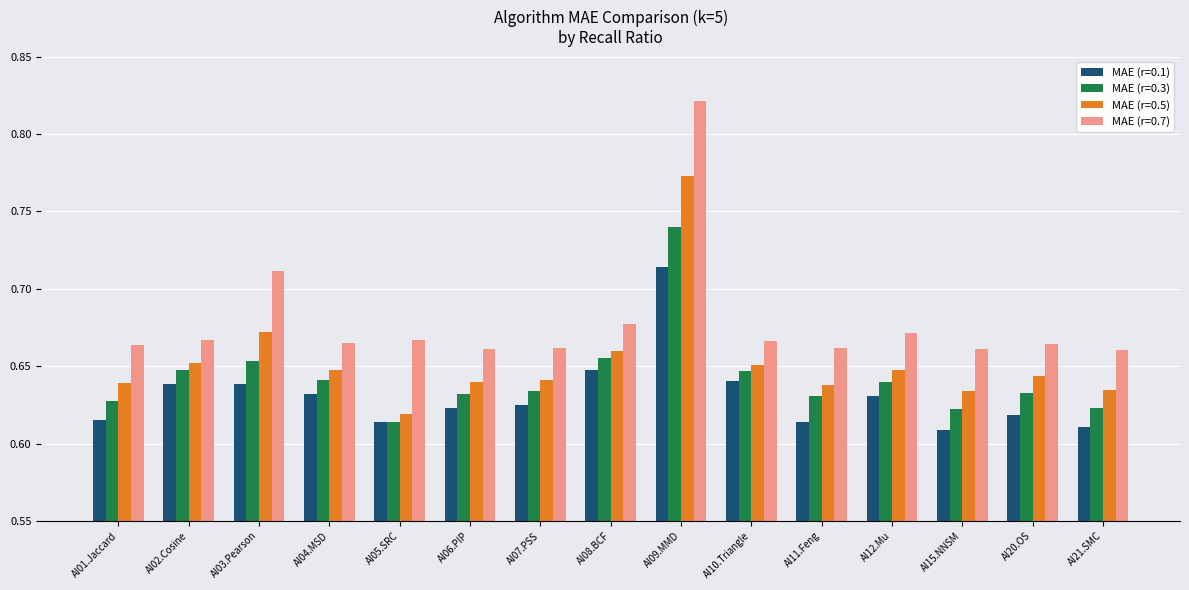

Rank the series at AI11.Feng from lowest to highest value.

MAE (r=0.1), MAE (r=0.3), MAE (r=0.5), MAE (r=0.7)